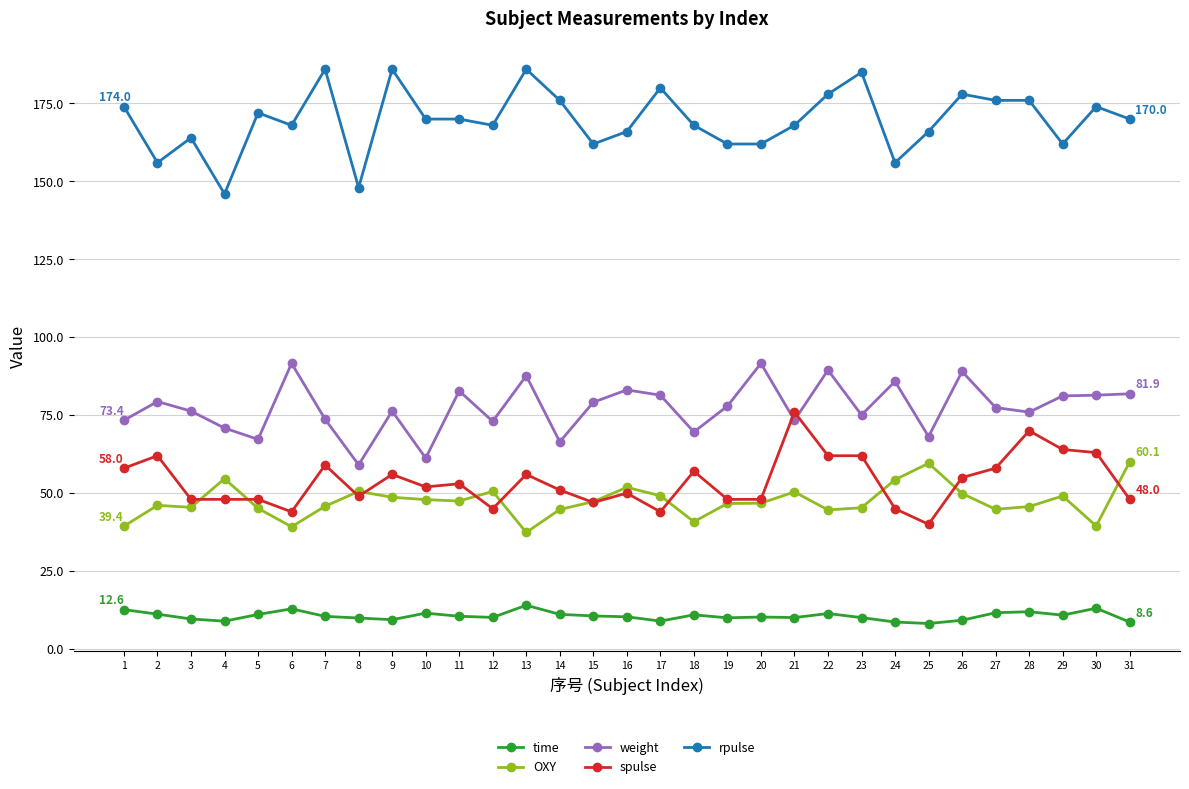

What is the spread (max minus min) of values at 15?

151.4